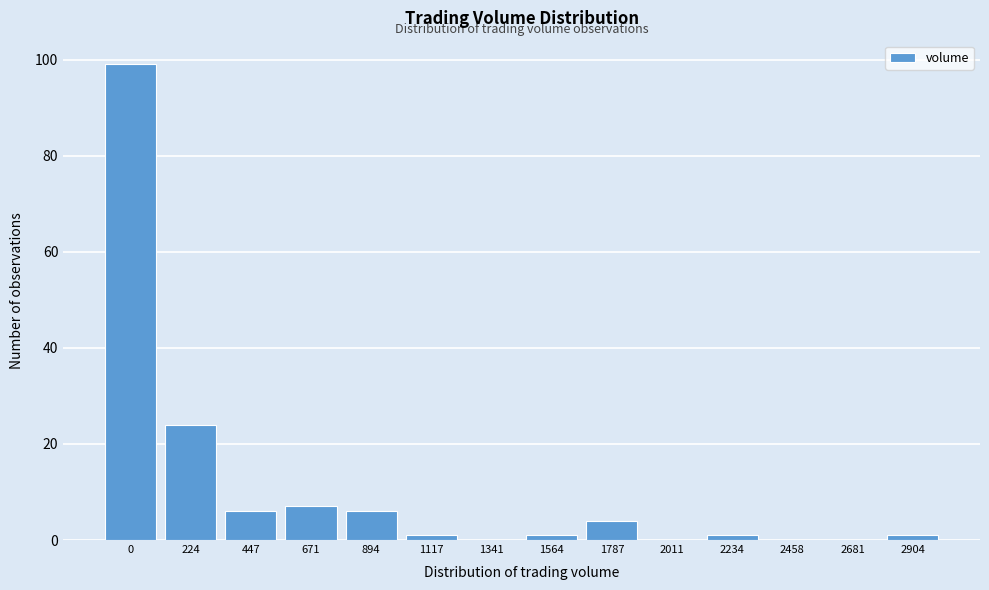

Reading left to right, list all the values displayed in this chart.

0=99	224=24	447=6	671=7	894=6	1117=1	1341=0	1564=1	1787=4	2011=0	2234=1	2458=0	2681=0	2904=1